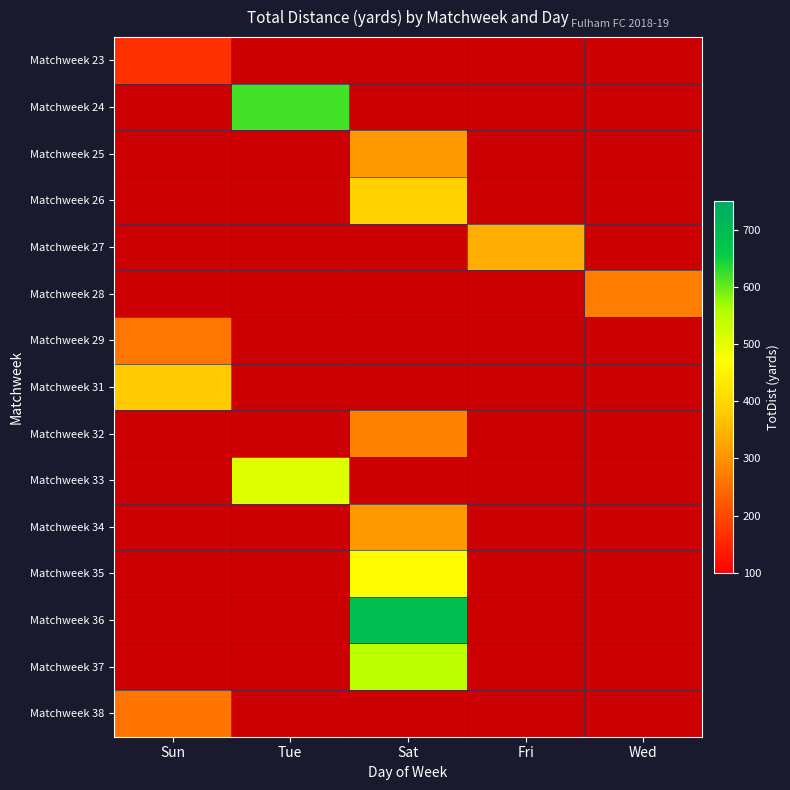

At how many categories does at least one series exceed 389?

2